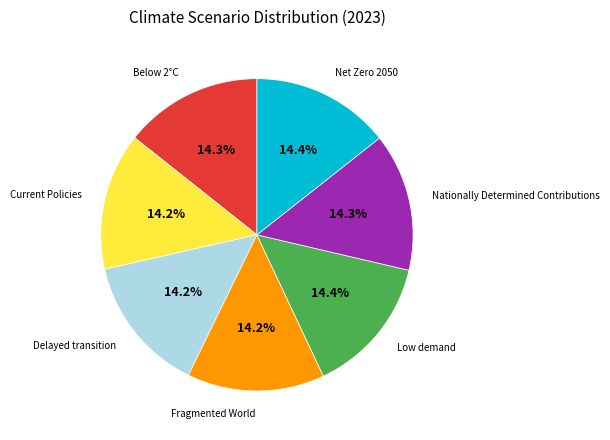

Is there a majority slice in this chart?

No